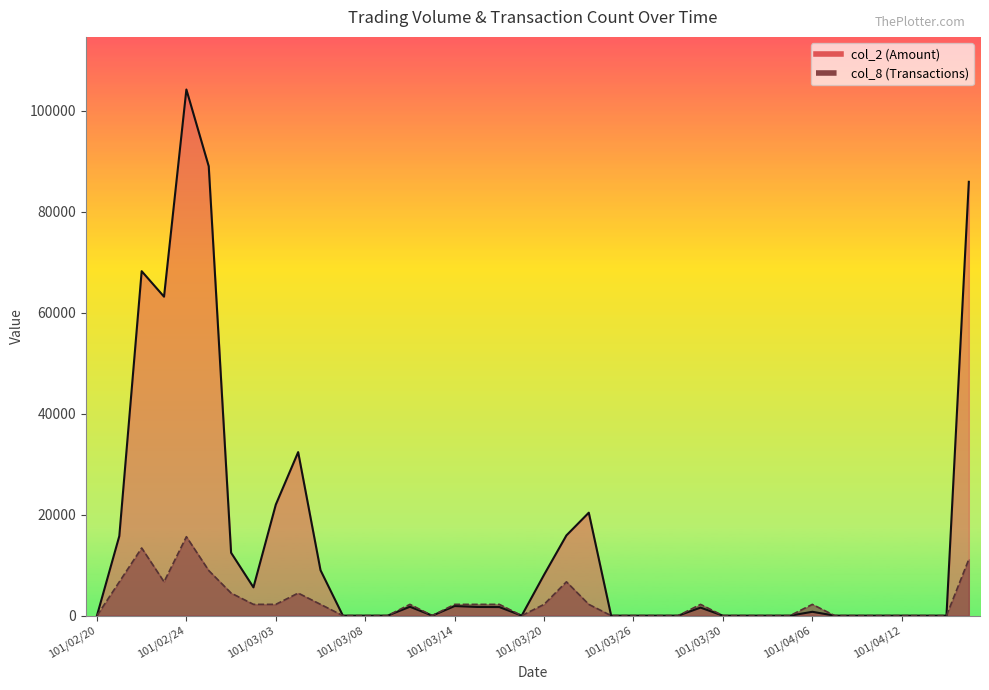

At which category does the chart reach its minimum across all series?

101/02/20